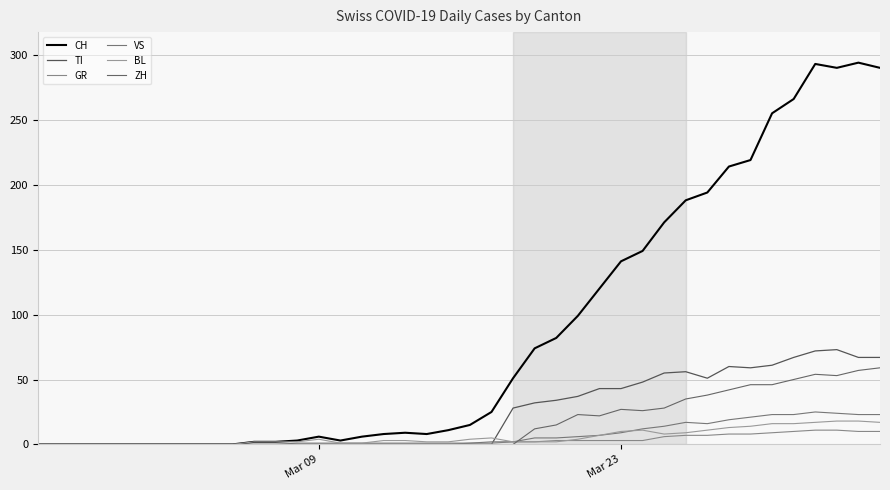

What is the difference between the maximum and minimum values in the BL series?

18